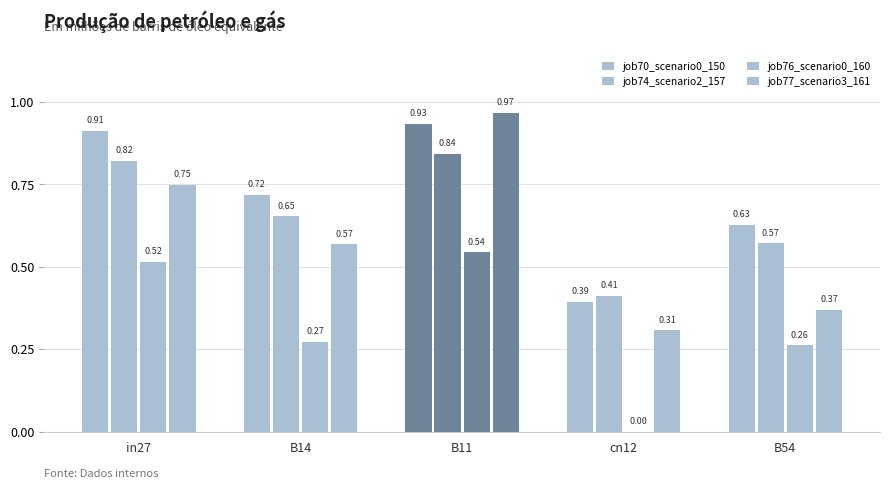

How many data points does each series have?

5